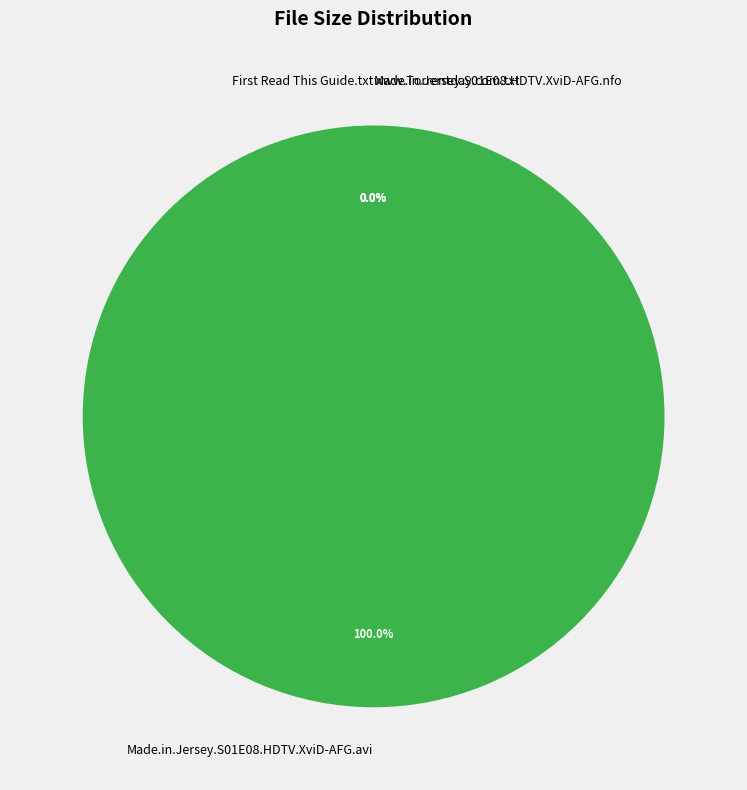

Which has a higher value, Made.in.Jersey.S01E08.HDTV.XviD-AFG.avi or www.Torrentday.com.txt?

Made.in.Jersey.S01E08.HDTV.XviD-AFG.avi